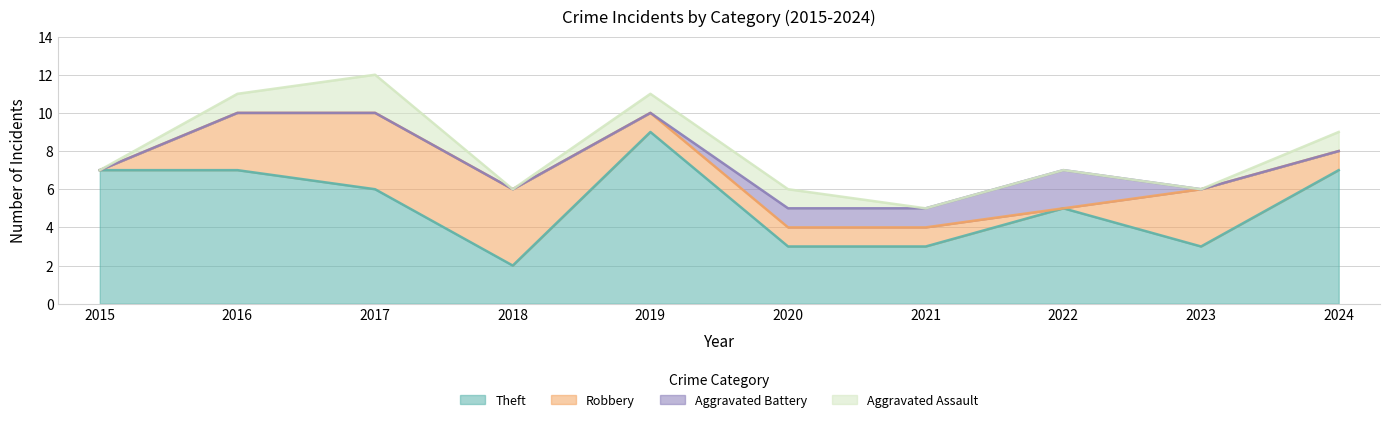

What is the approximate value of Aggravated Battery at 2020?

1